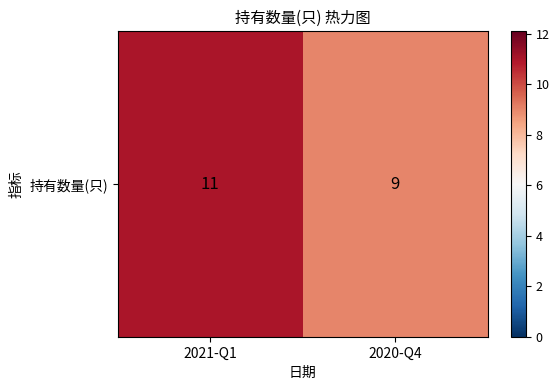

What is the average value?

10